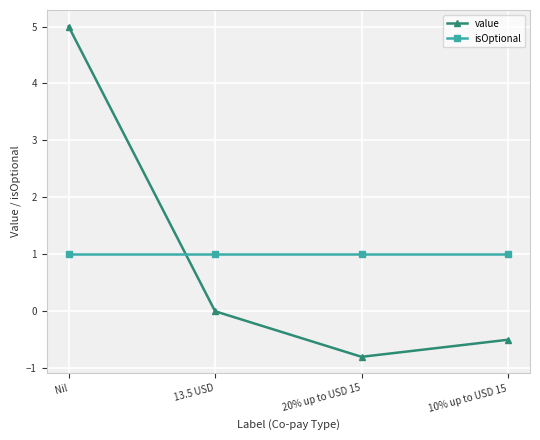

At which category is the sum across all series the highest?

Nil